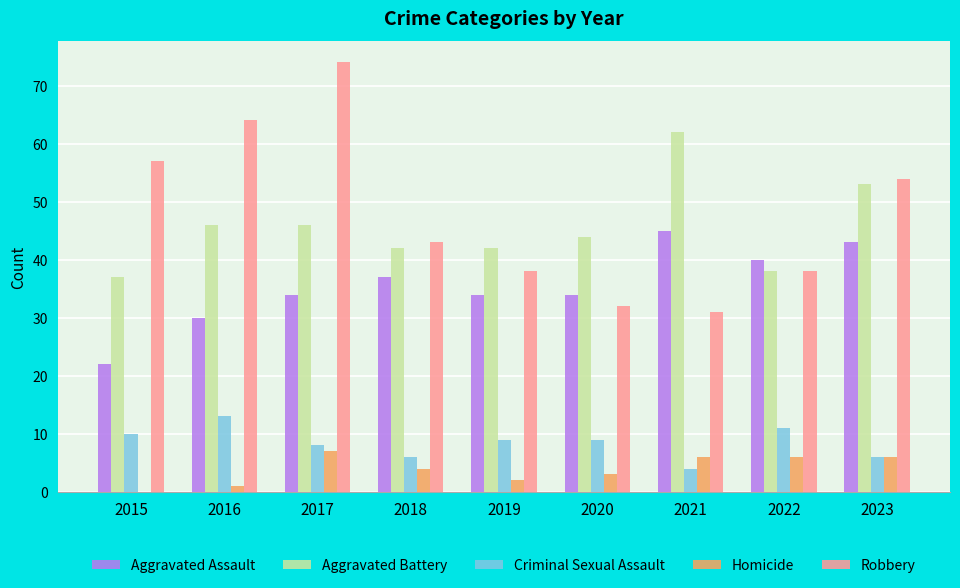

At which category is the sum across all series the highest?

2017